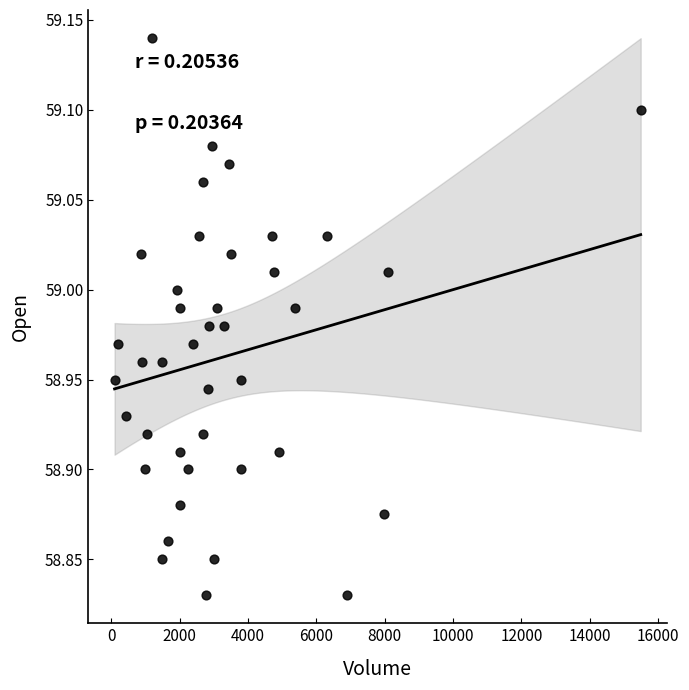

What is the range of X values (max minus min)?

15388.0